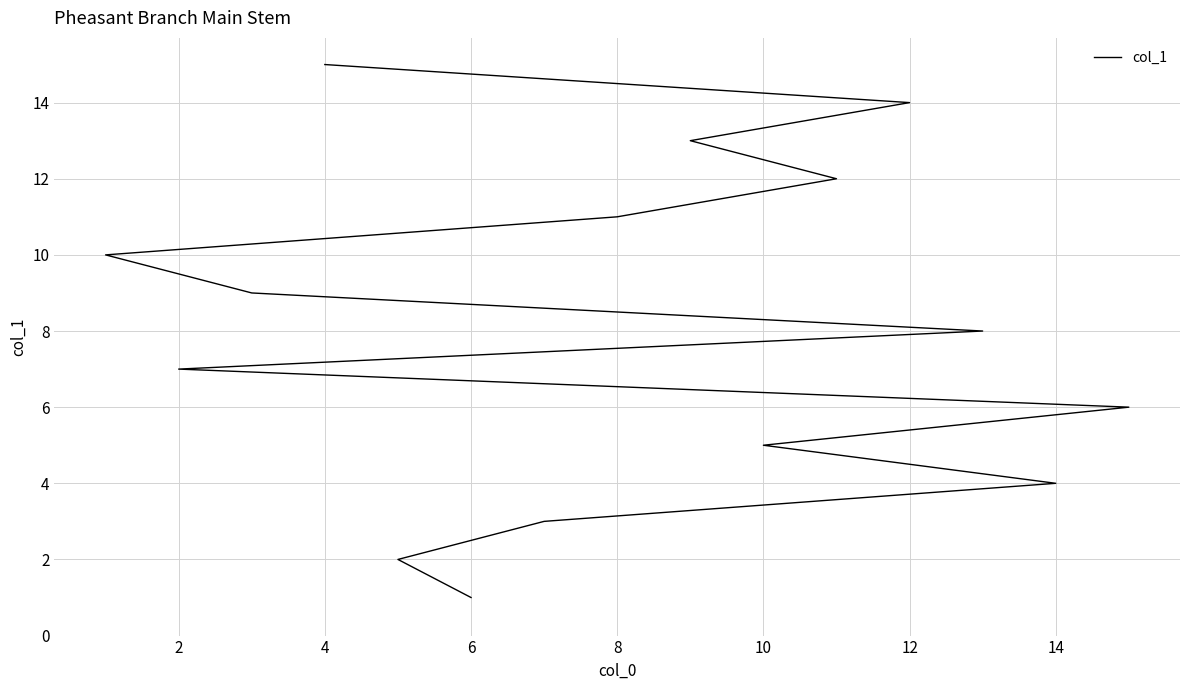

What is the sum of all values?

120